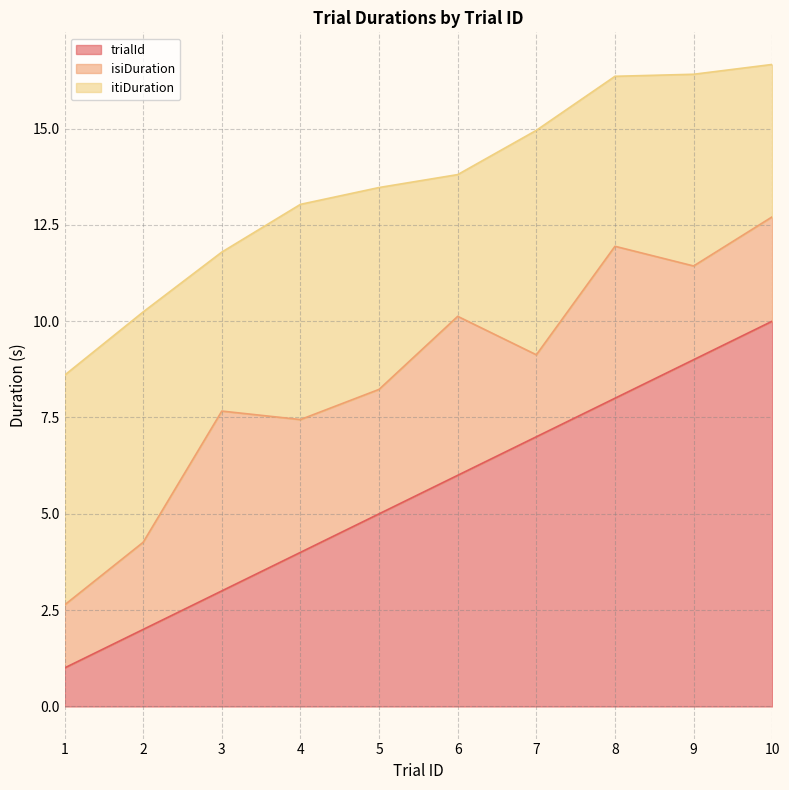

True or false: itiDuration and isiDuration intersect in this chart.

True